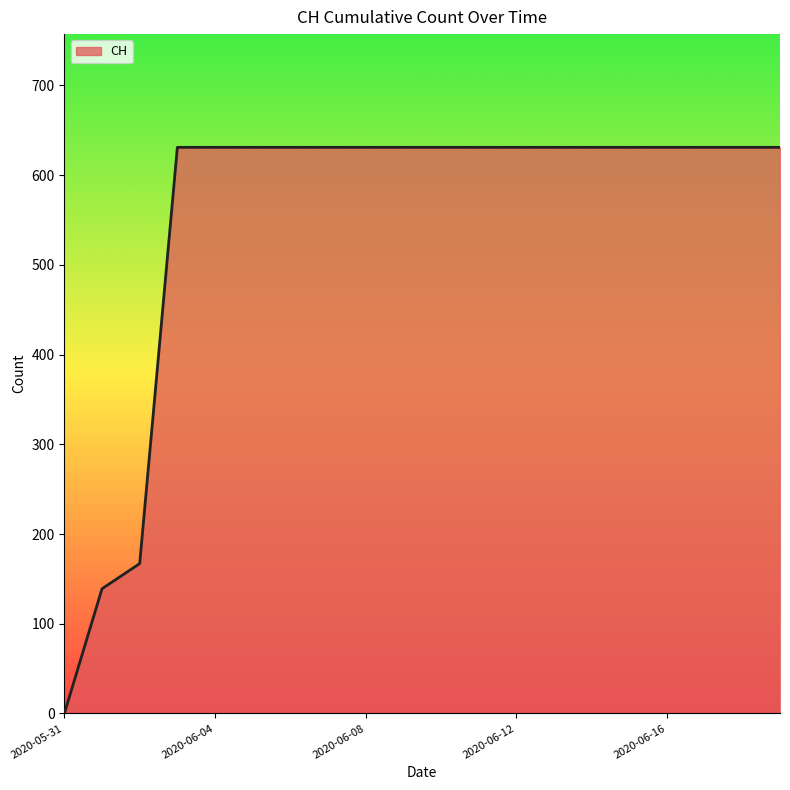

How many lines are shown in the chart?

1